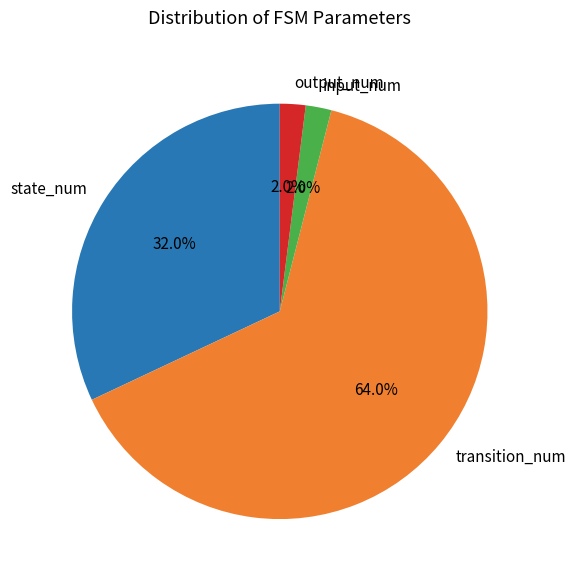

Which has a higher value, input_num or state_num?

state_num